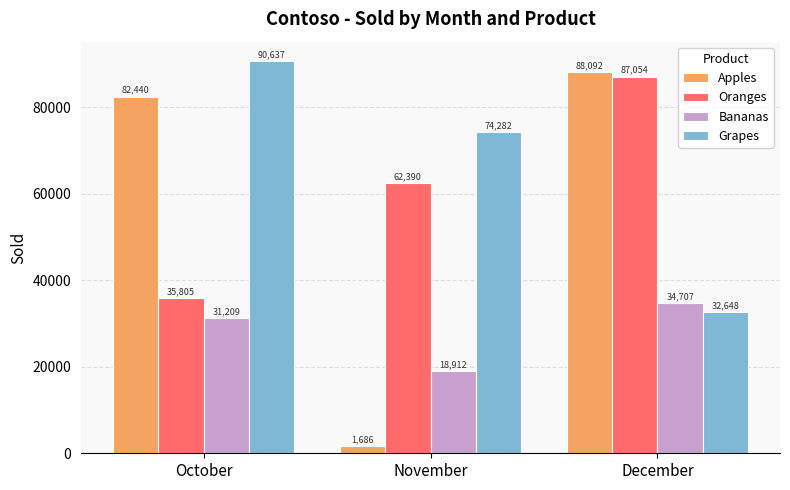

What is the greatest value displayed?

90637